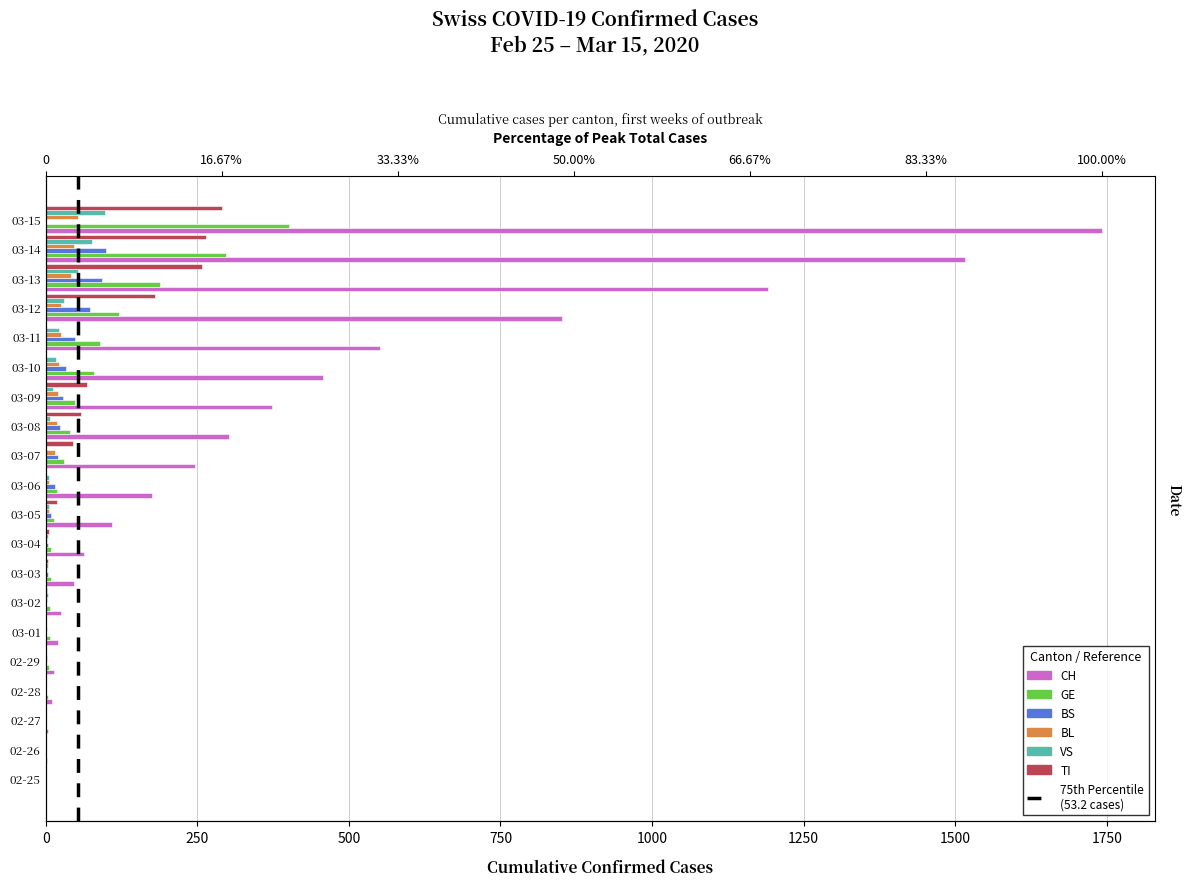

Is the value of GE at 02-28 greater than the value of CH at 03-09?

No